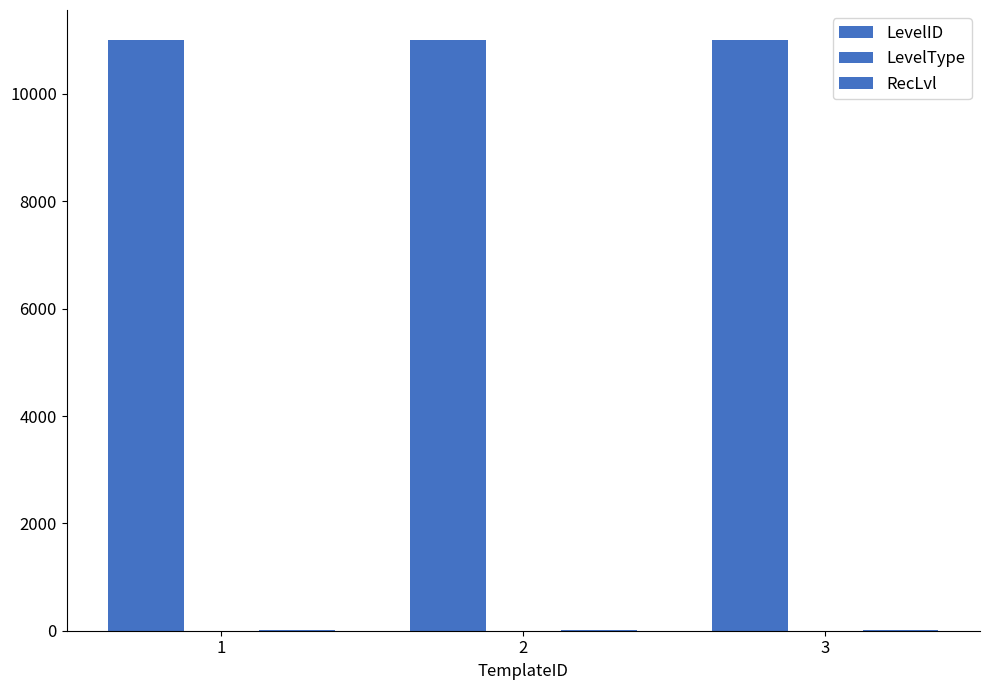

How many groups of bars are there?

3